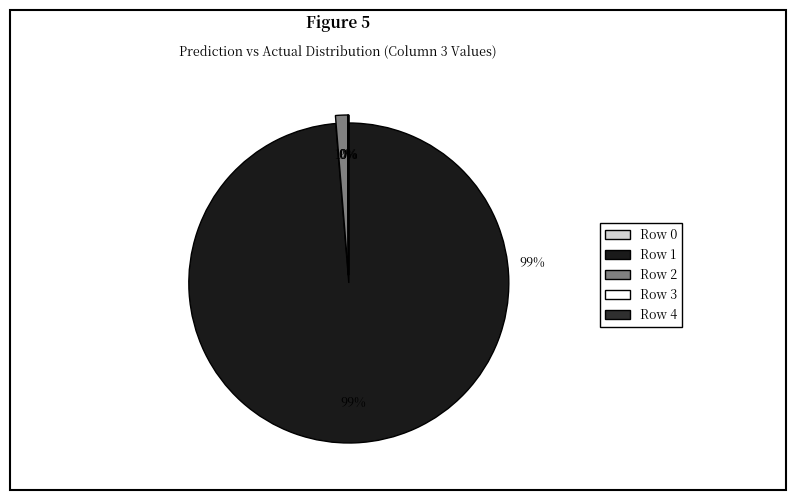

Is it true that 0 is 0% of the pie?

True